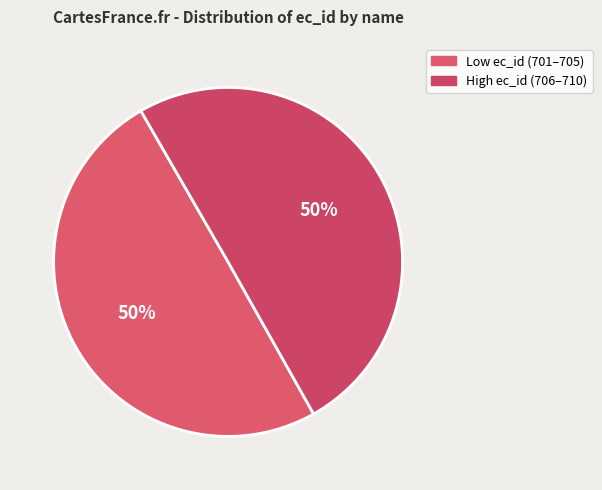

Does any single category account for the majority?

No